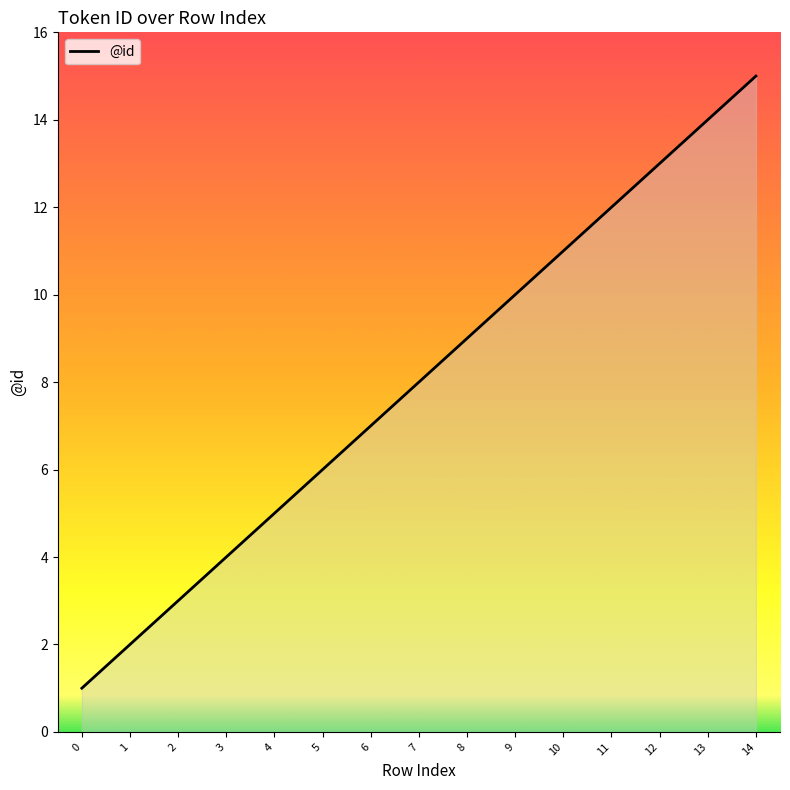

Reading right to left, what are all the values shown in this chart?

15	14	13	12	11	10	9	8	7	6	5	4	3	2	1